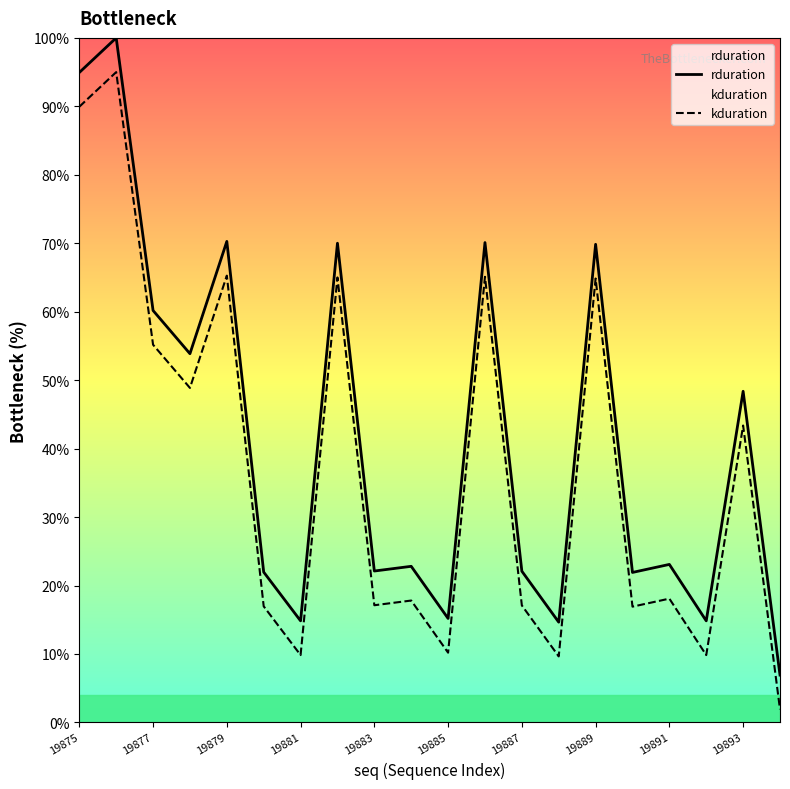

Count the number of data series in this chart.

2